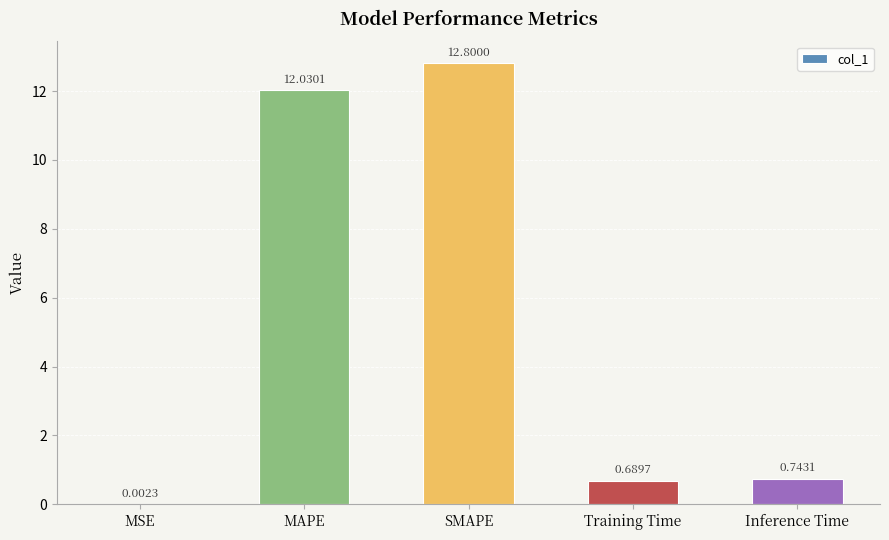

How many distinct data groups are displayed?

1